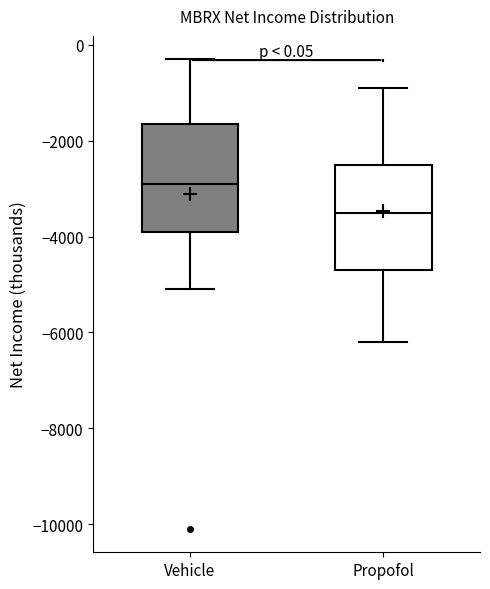

Which box's median line is the highest?

Vehicle